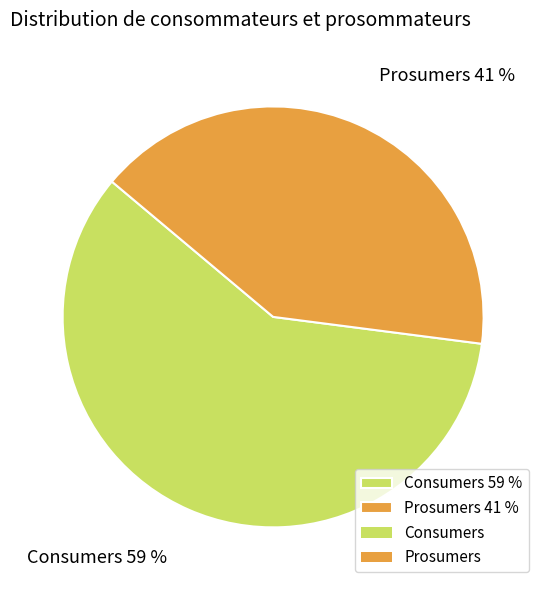

Do Prosumers and Consumers together represent more than half of the pie?

Yes